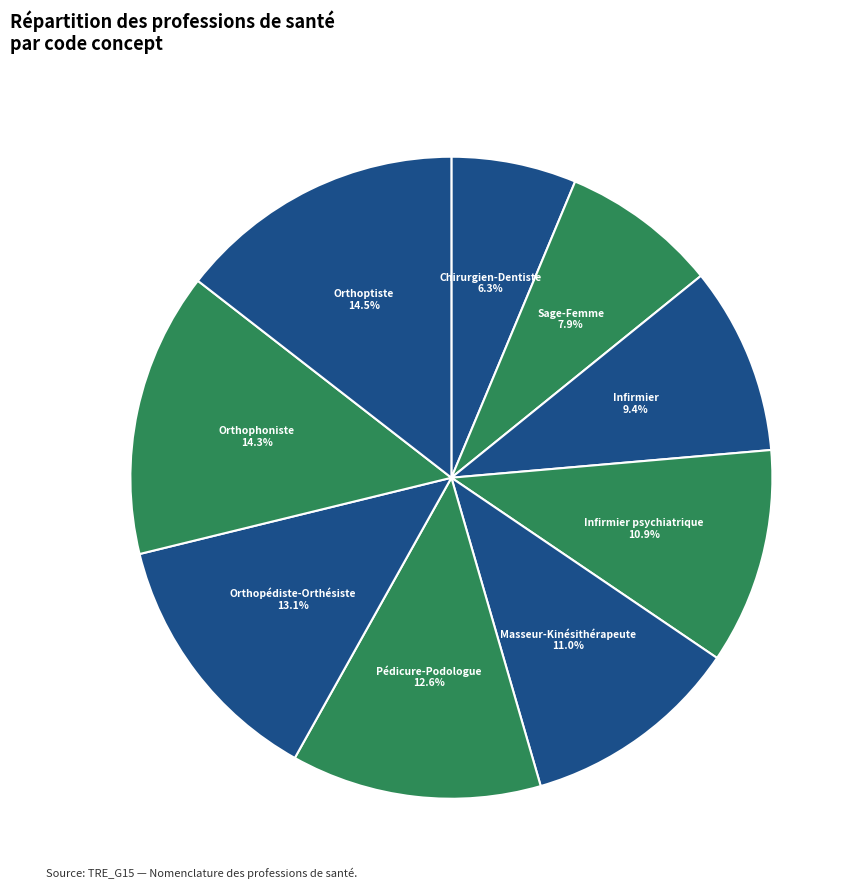

Count the number of slices in the pie.

9